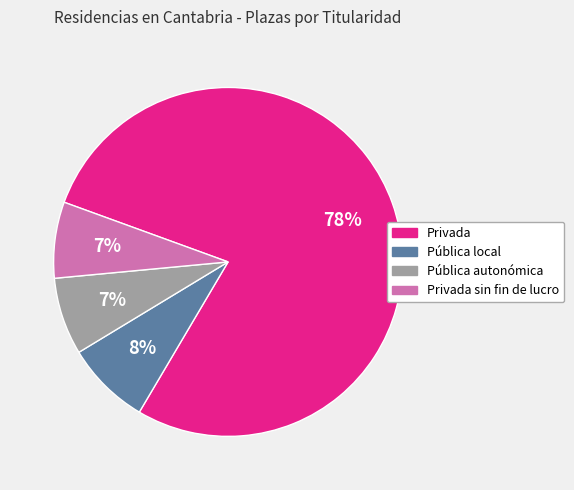

How many segments does this pie chart have?

4